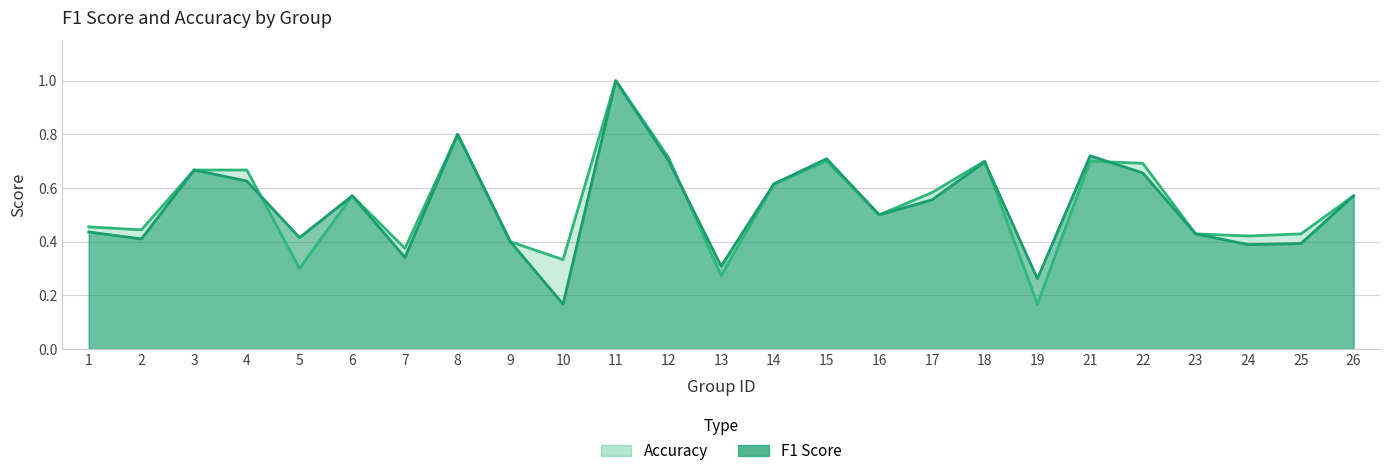

Rank the series by their maximum value, from lowest to highest.

f1, accuracy